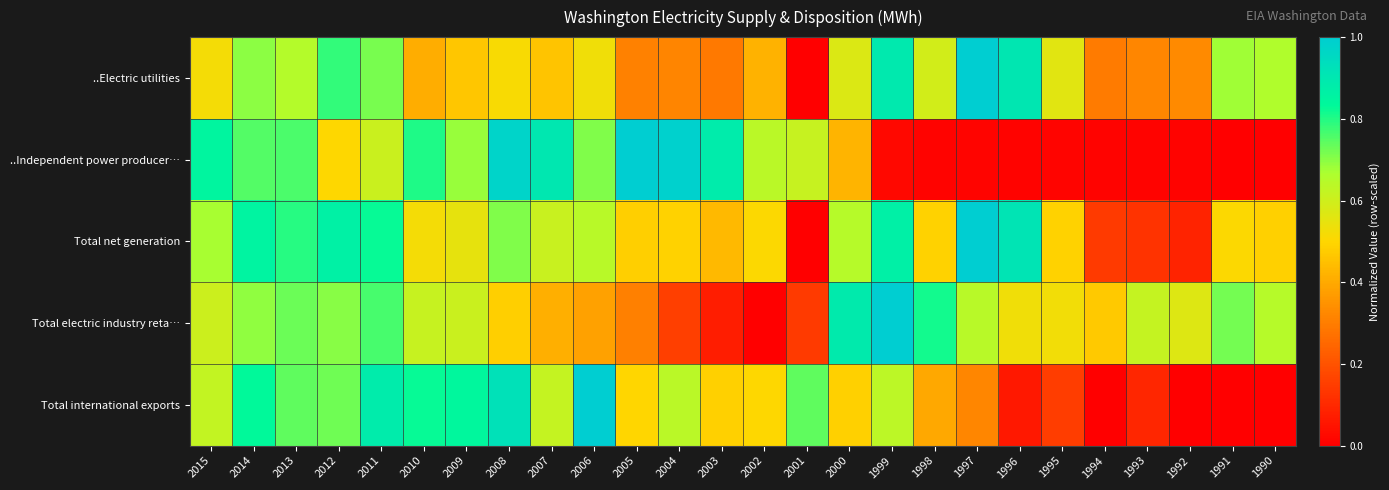

Rank the series by their maximum value, from lowest to highest.

..Electric utilities, ..Independent power producer…, Total net generation, Total electric industry reta…, Total international exports